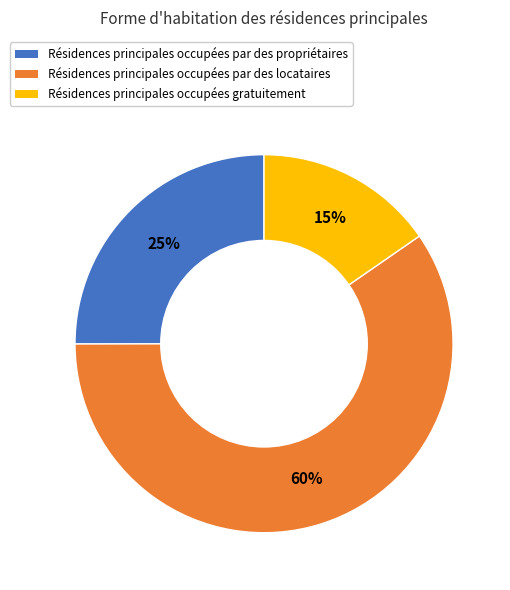

Is there any slice that represents more than half of the pie?

Yes